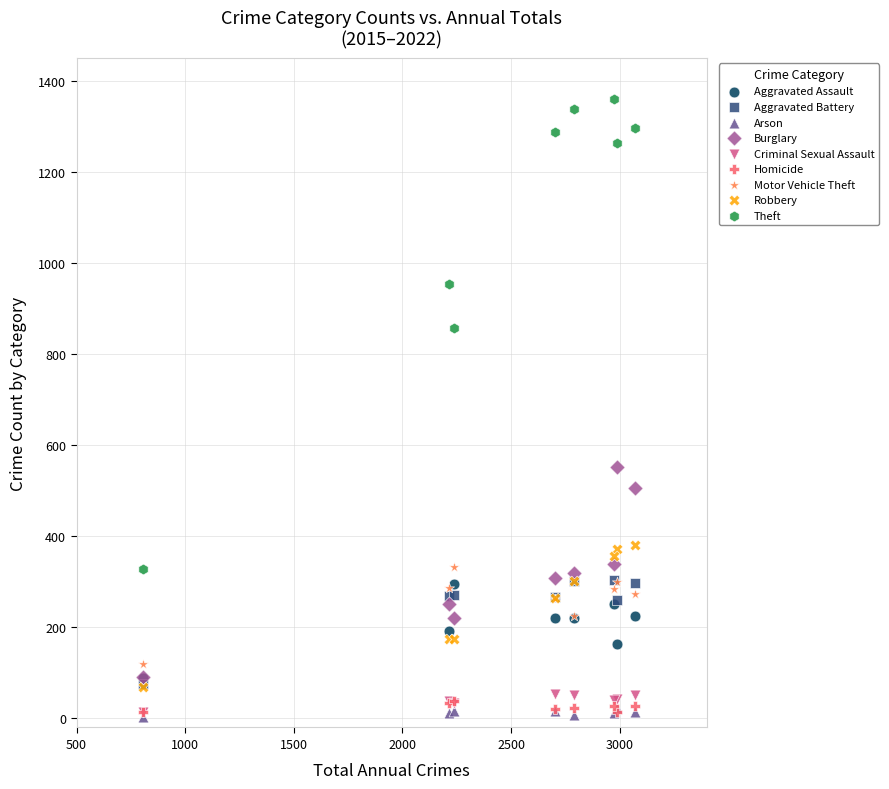

Across all series, what Y value is closest to 681?

552